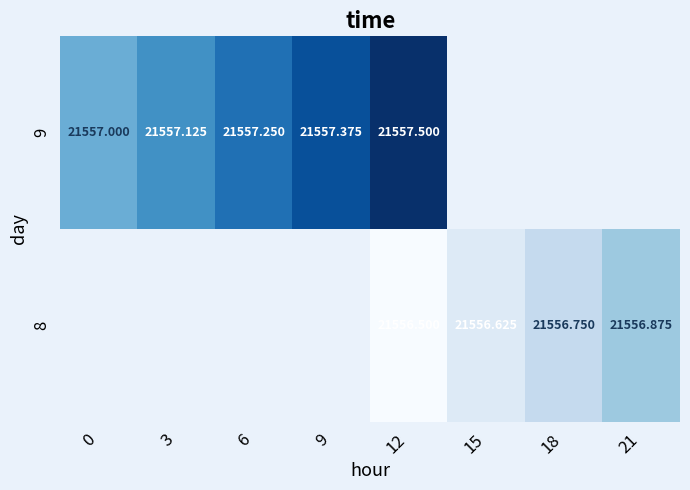

Is the value of 8 at 21 greater than the value of 9 at 9?

No